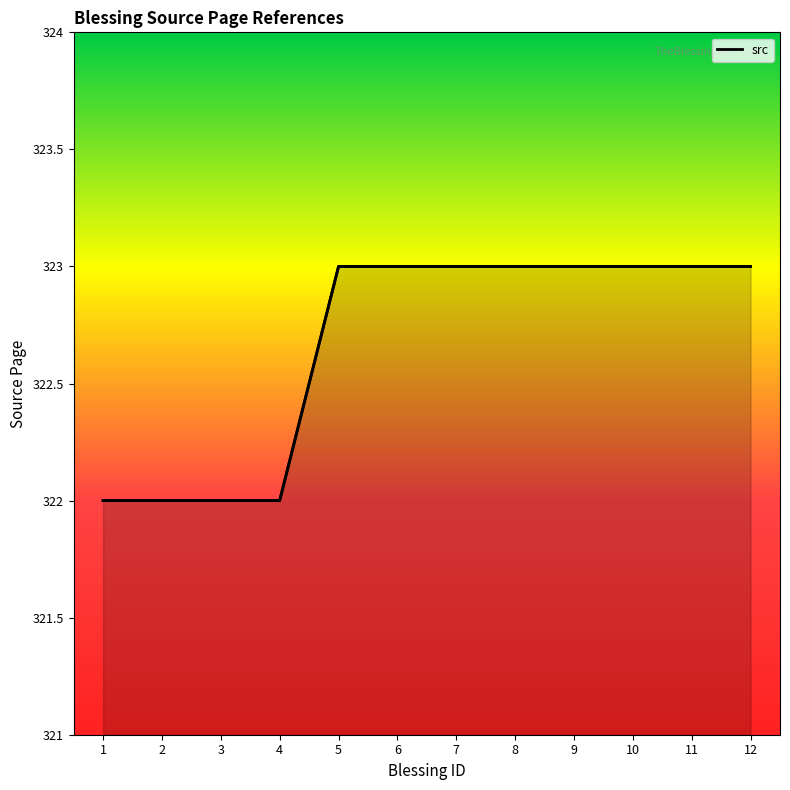

Reading left to right, what are all the values shown in this chart?

1=322	2=322	3=322	4=322	5=323	6=323	7=323	8=323	9=323	10=323	11=323	12=323